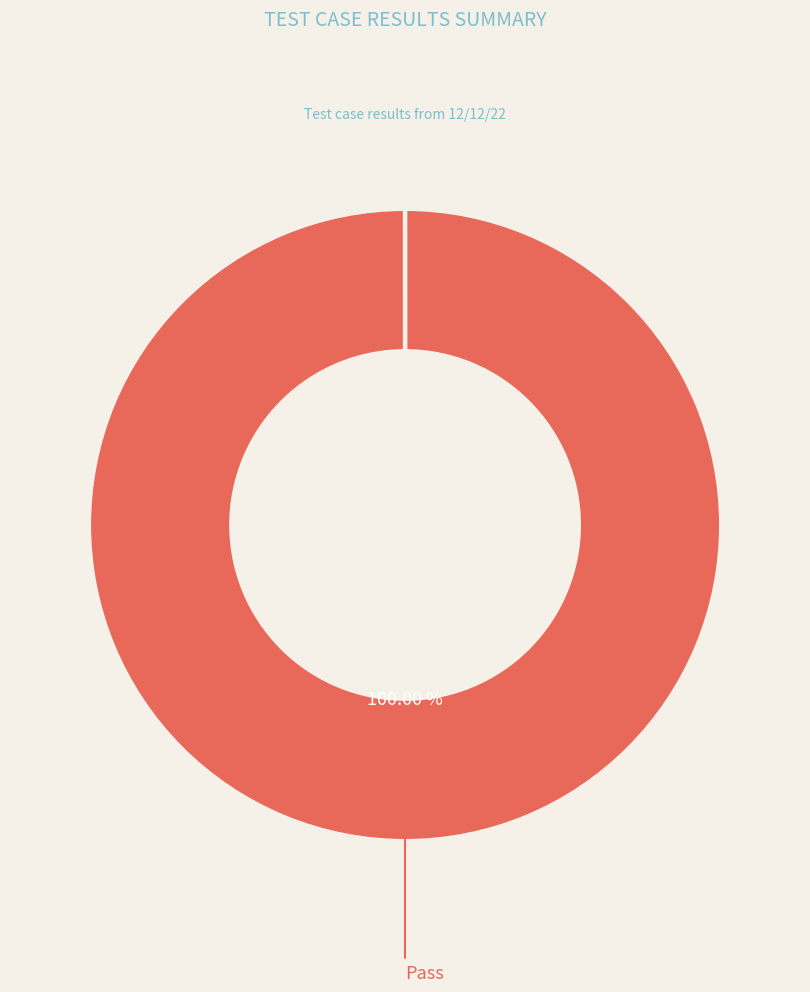

To the nearest percent, what is the average slice percentage?

50%